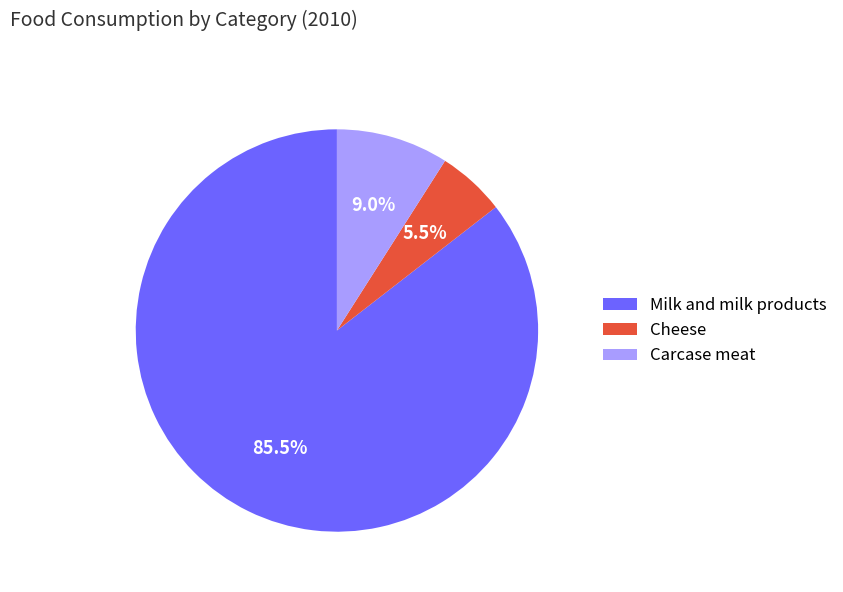

How many slices are in this pie chart?

3